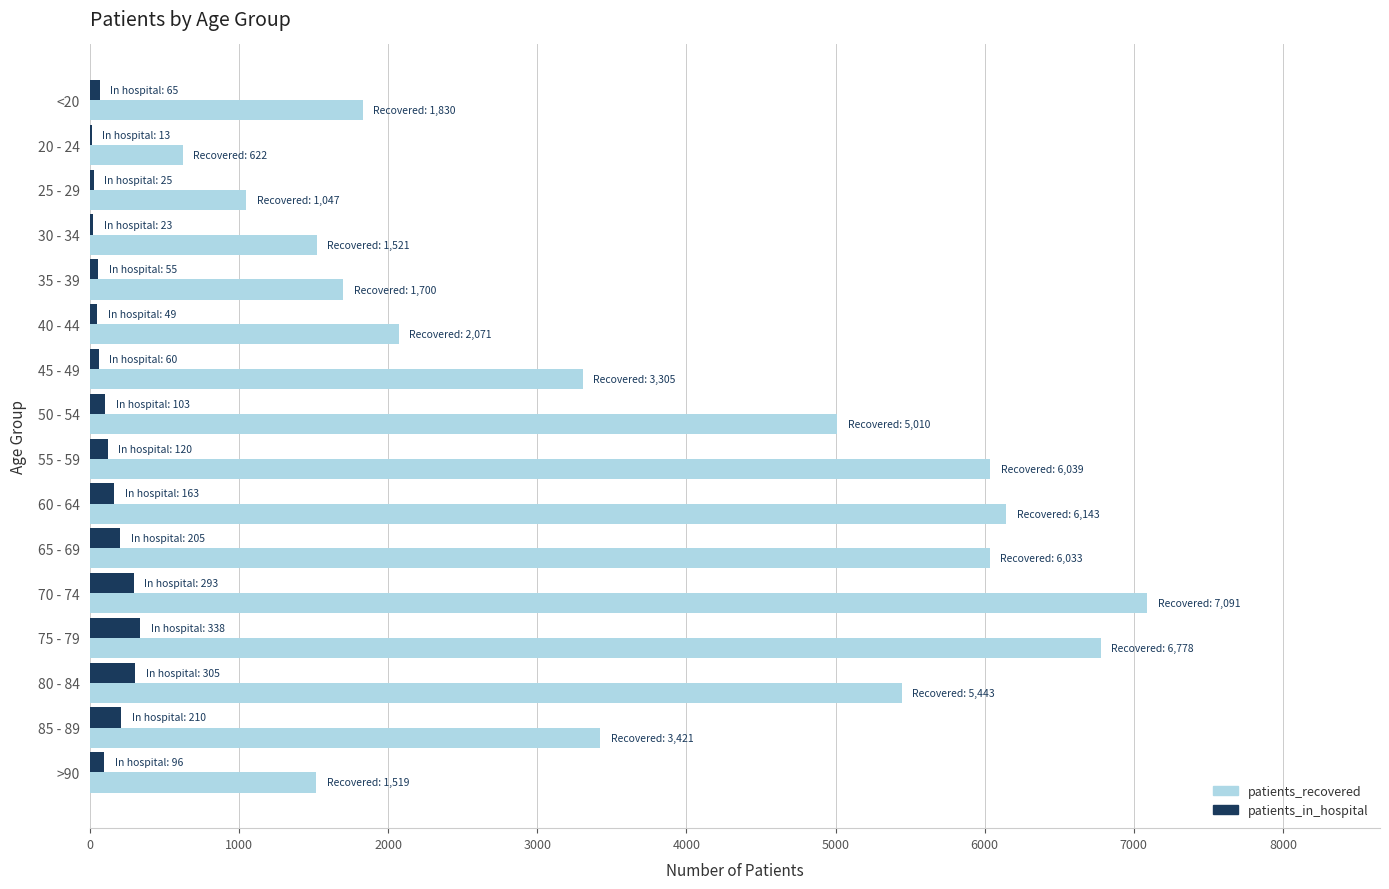

Is the value of patients_recovered at 35 - 39 greater than the value of patients_in_hospital at 70 - 74?

Yes